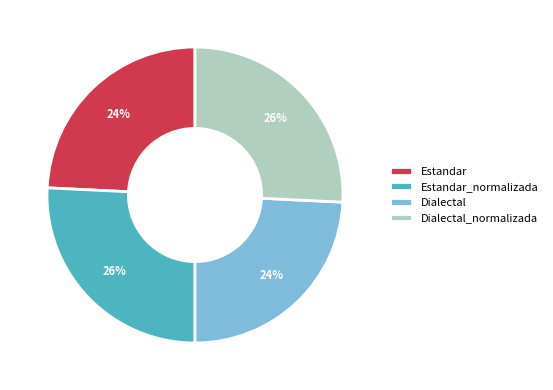

To the nearest percent, what is the difference between the largest and smallest slice percentages?

2%